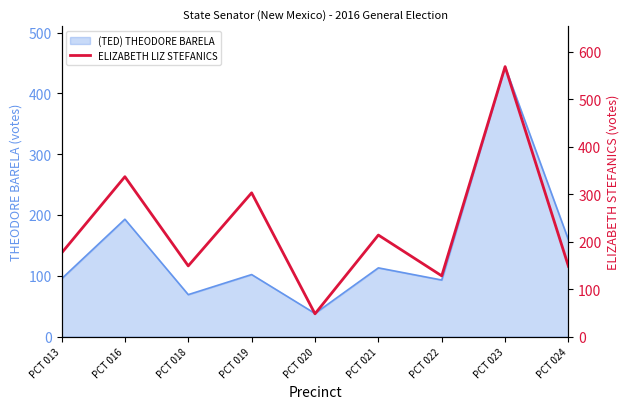

What is the smallest value displayed?

48